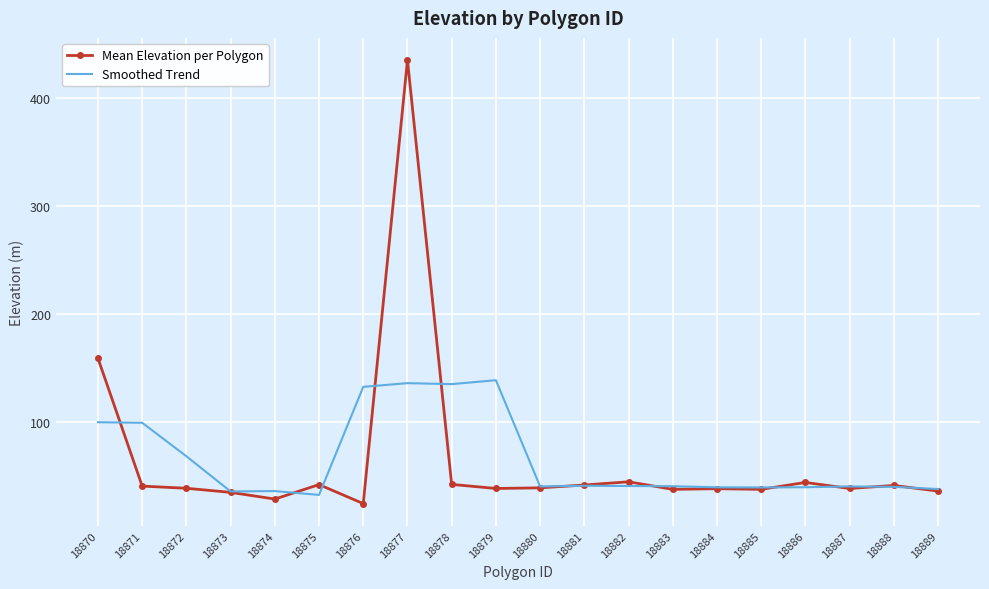

What is the difference between the maximum and minimum values in the Smoothed Trend series?

106.3